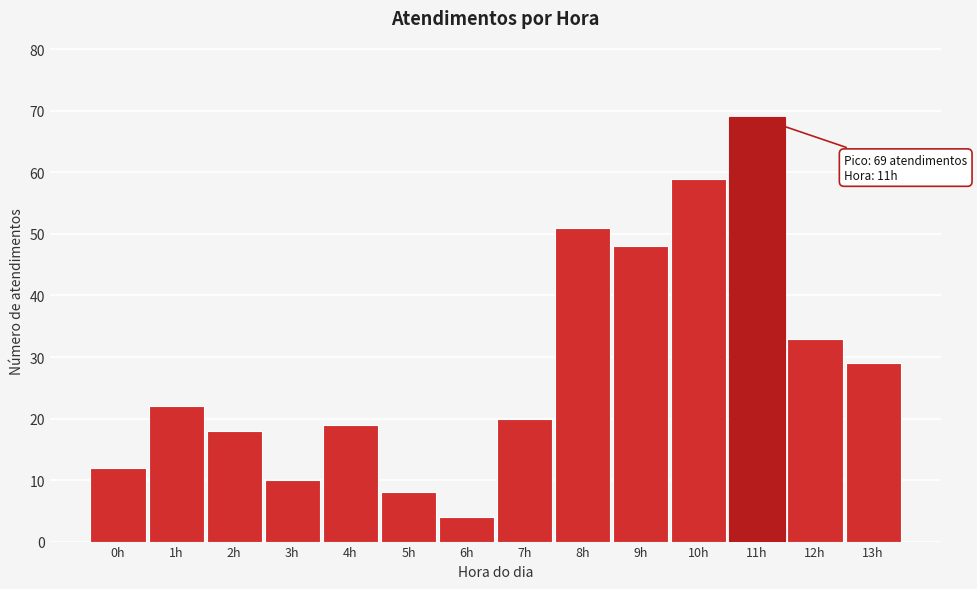

Reading left to right, extract all data points from this chart.

0h=12	1h=22	2h=18	3h=10	4h=19	5h=8	6h=4	7h=20	8h=51	9h=48	10h=59	11h=69	12h=33	13h=29